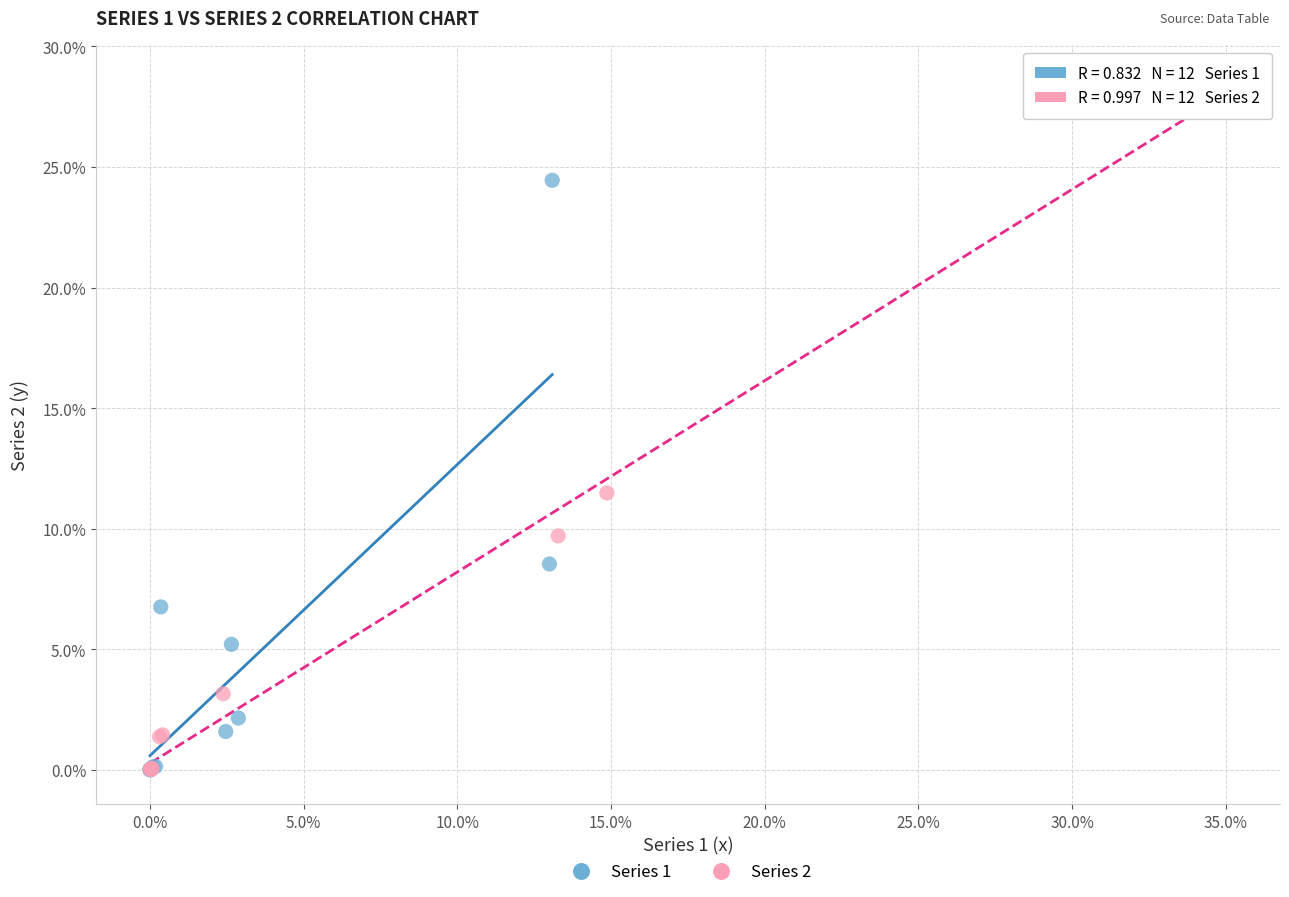

Which series has the largest Y range (max minus min)?

Series 2